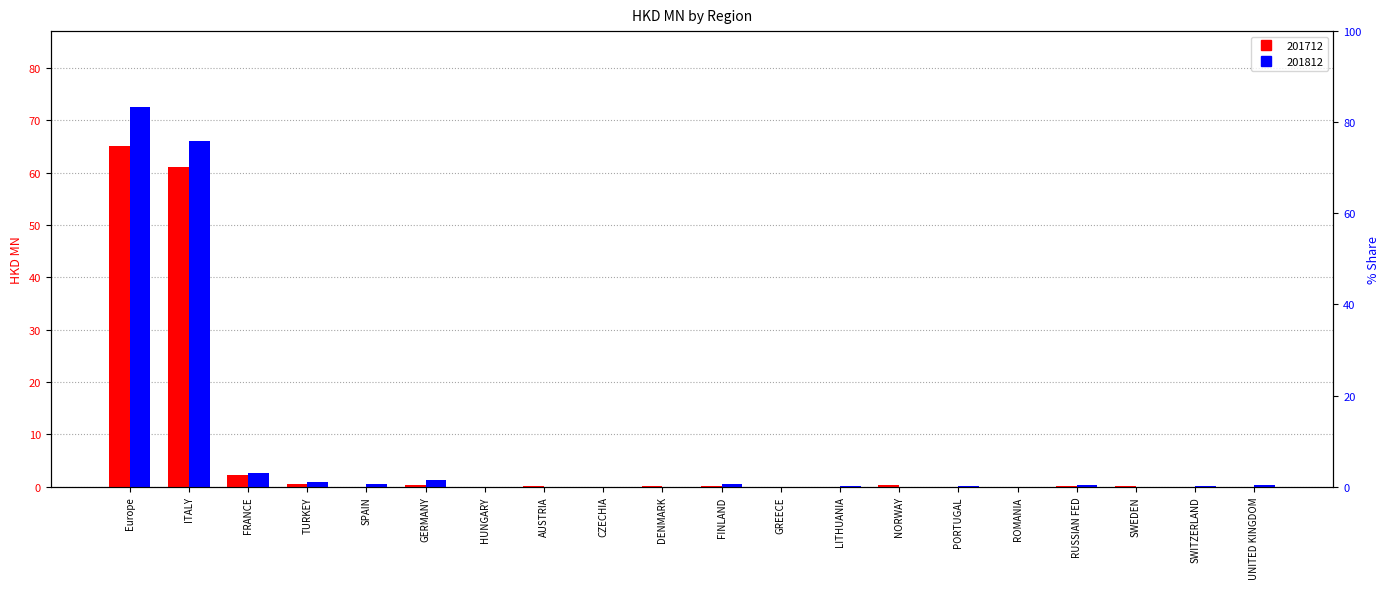

Reading left to right, transcribe all the data shown in this chart.

201712: Europe=65.1	ITALY=61.1	FRANCE=2.3	TURKEY=0.5	SPAIN=0.0	GERMANY=0.4	HUNGARY=0.0	AUSTRIA=0.1	CZECHIA=0.0	DENMARK=0.0	FINLAND=0.1	GREECE=0.0	LITHUANIA=0.0	NORWAY=0.3	PORTUGAL=0.0	ROMANIA=0.0	RUSSIAN FED=0.0	SWEDEN=0.2	SWITZERLAND=0.0	UNITED KINGDOM=0.0
201812: Europe=72.5	ITALY=66.0	FRANCE=2.6	TURKEY=1.0	SPAIN=0.5	GERMANY=1.2	HUNGARY=0.0	AUSTRIA=0.0	CZECHIA=0.0	DENMARK=0.0	FINLAND=0.6	GREECE=0.0	LITHUANIA=0.1	NORWAY=0.0	PORTUGAL=0.0	ROMANIA=0.0	RUSSIAN FED=0.2	SWEDEN=0.0	SWITZERLAND=0.0	UNITED KINGDOM=0.3